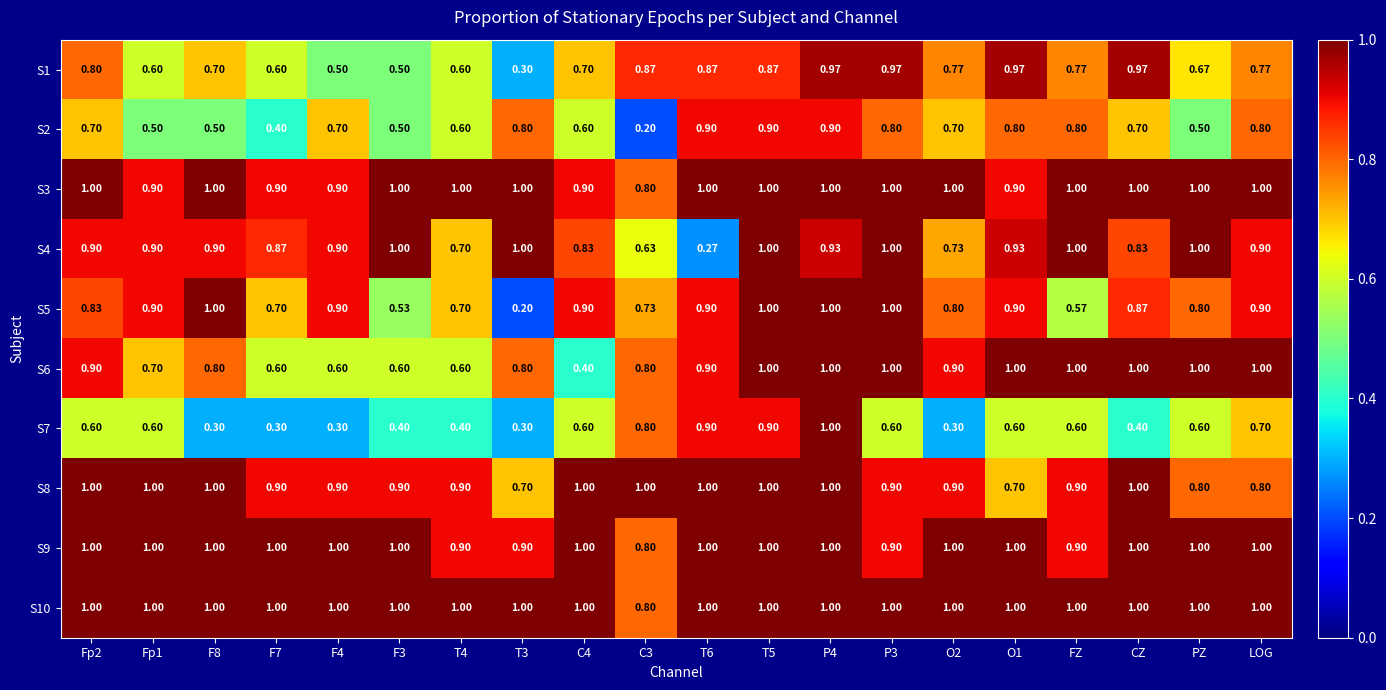

Is the value of S5 at F3 greater than the value of S1 at T6?

No